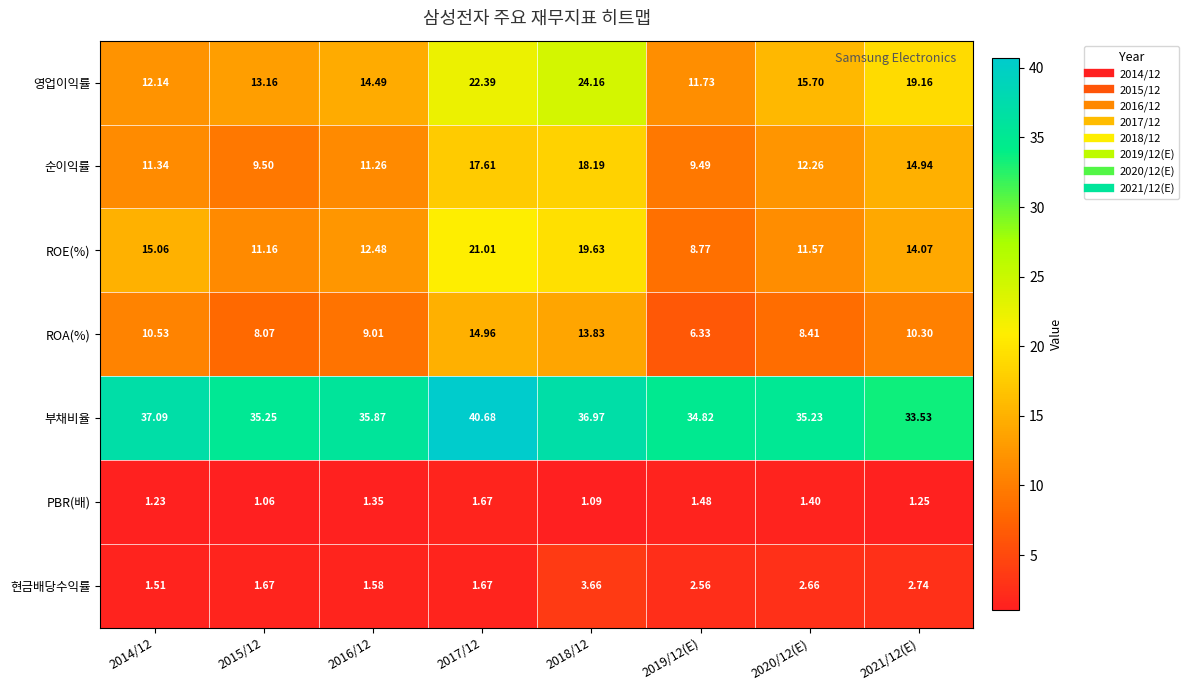

What is the difference between the highest and lowest values at 2017/12?

39.0